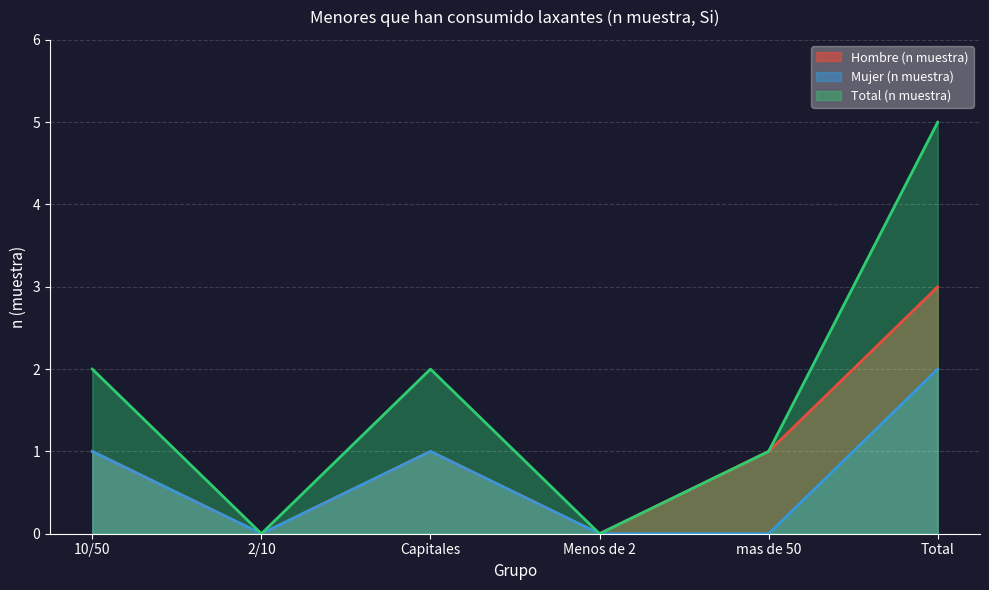

Which series has the largest total across all categories?

Total (n muestra)